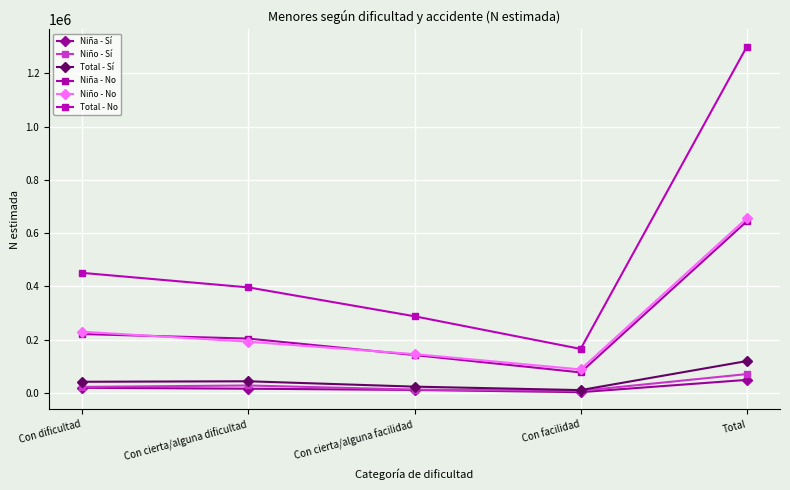

Count the number of data series in this chart.

6